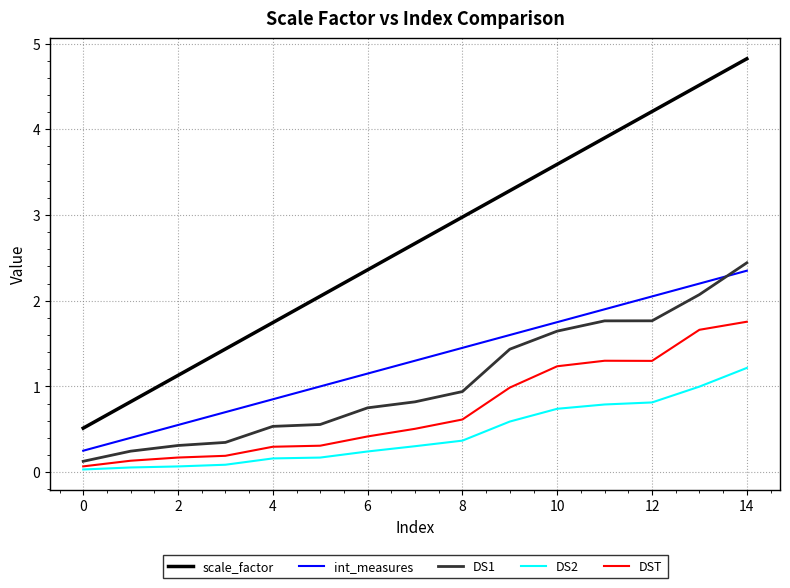

True or false: scale_factor and DS1 cross at least once.

False